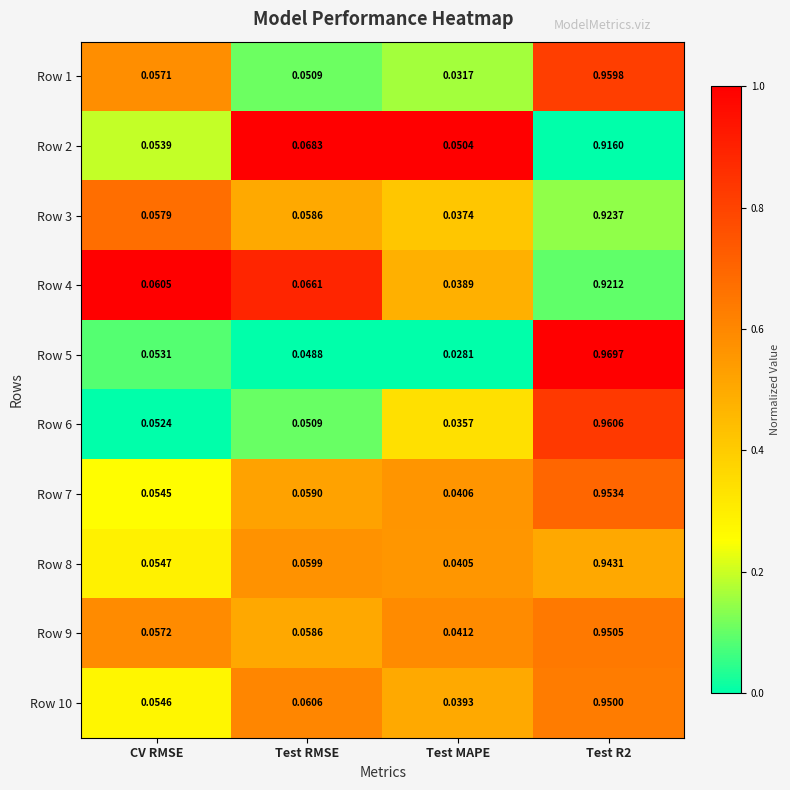

At which label is Row 2 closest to 0?

Test MAPE